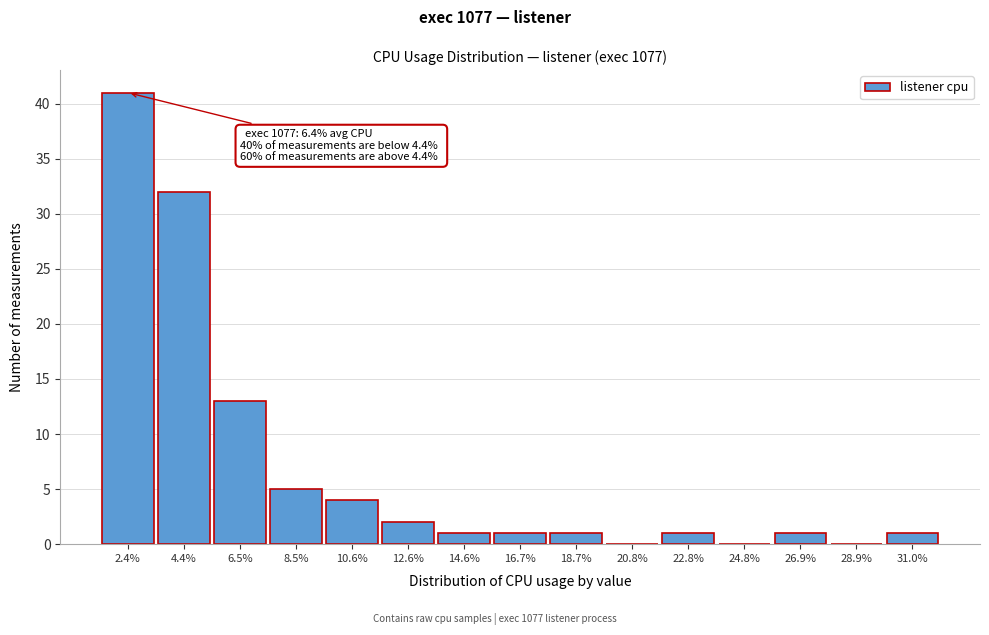

Reading left to right, list all the values displayed in this chart.

2.4%=41	4.4%=32	6.5%=13	8.5%=5	10.6%=4	12.6%=2	14.6%=1	16.7%=1	18.7%=1	20.8%=0	22.8%=1	24.8%=0	26.9%=1	28.9%=0	31.0%=1